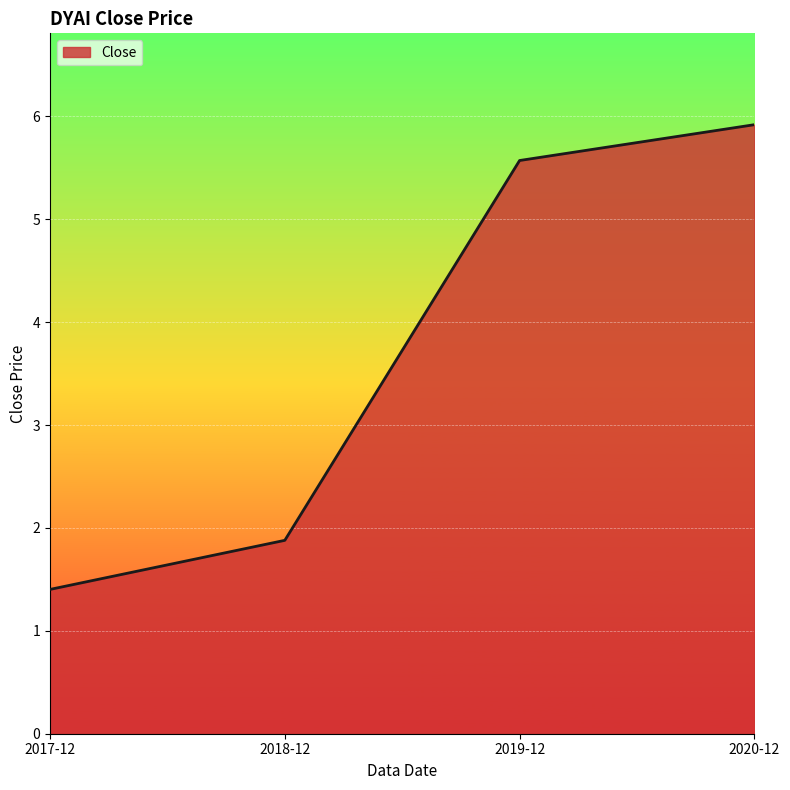

How many lines are shown in the chart?

1